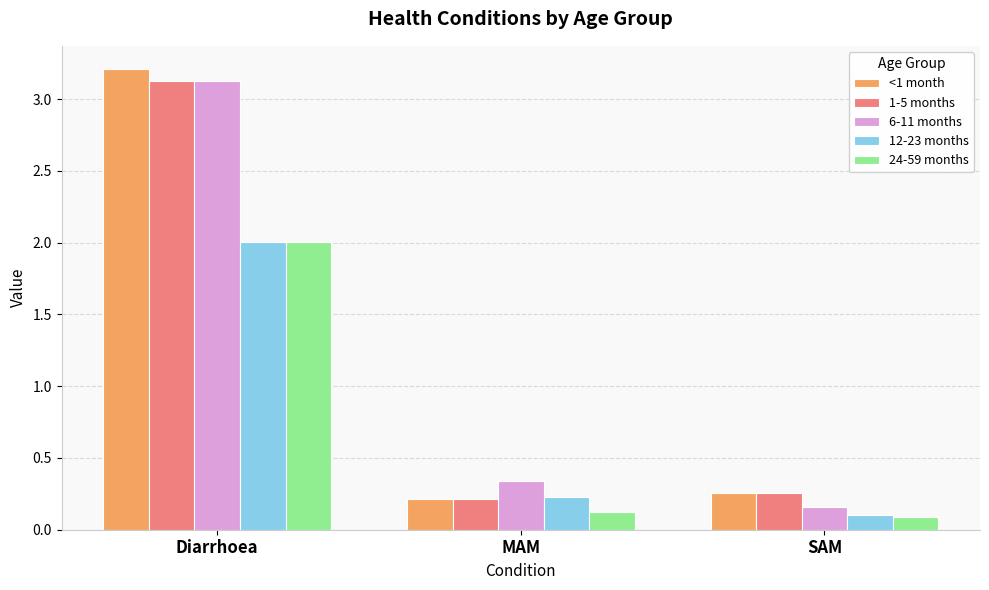

What is the sum of all 24-59 months values?

2.2